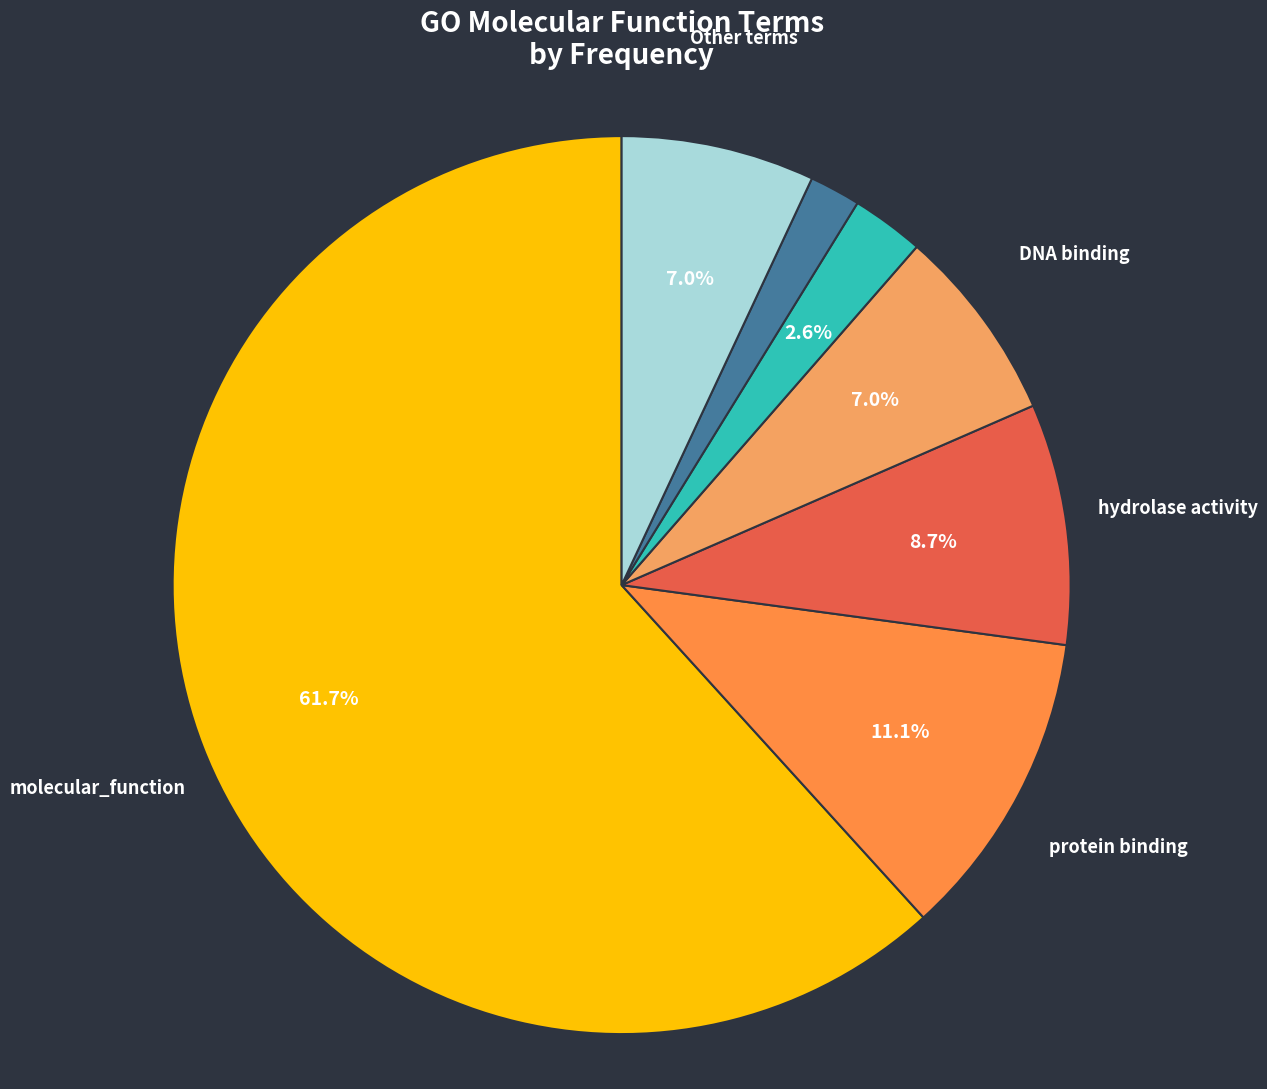

Which slice is the largest?

molecular_function